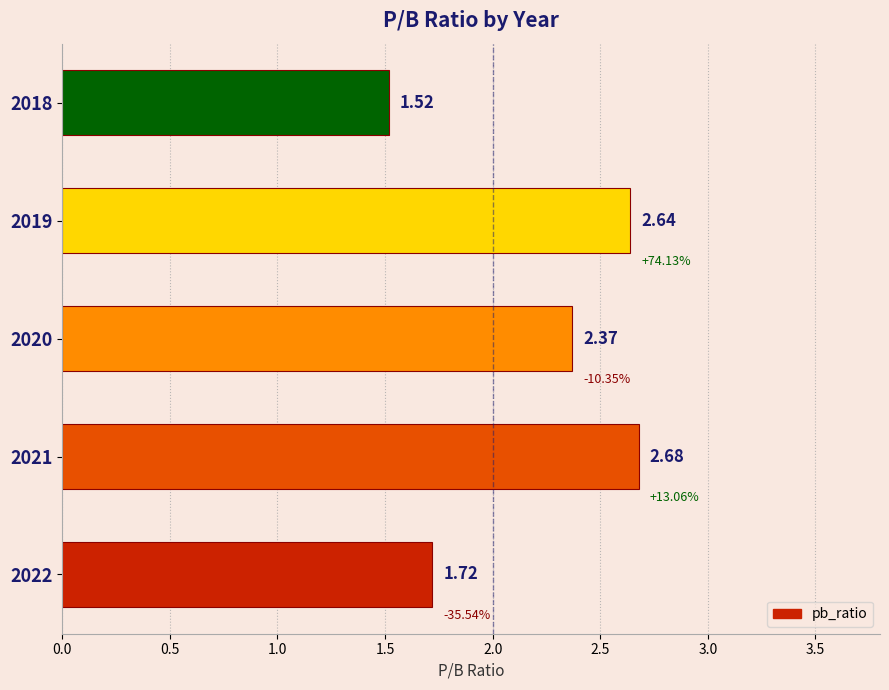

Rank the categories by value from highest to lowest.

2021, 2019, 2020, 2022, 2018